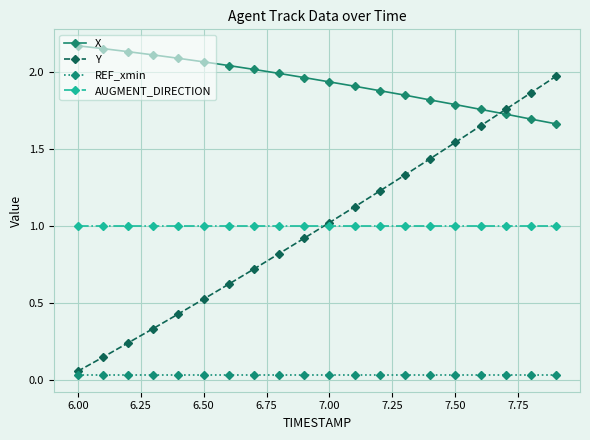

Which series has the largest total across all categories?

X